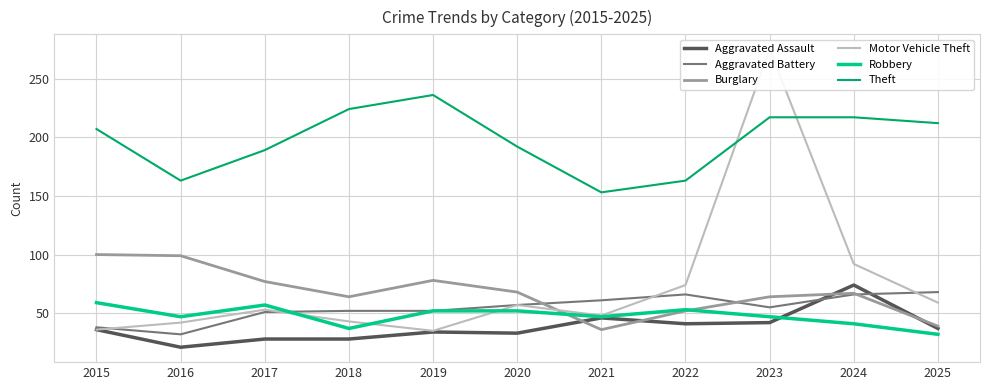

How many lines are shown in the chart?

6